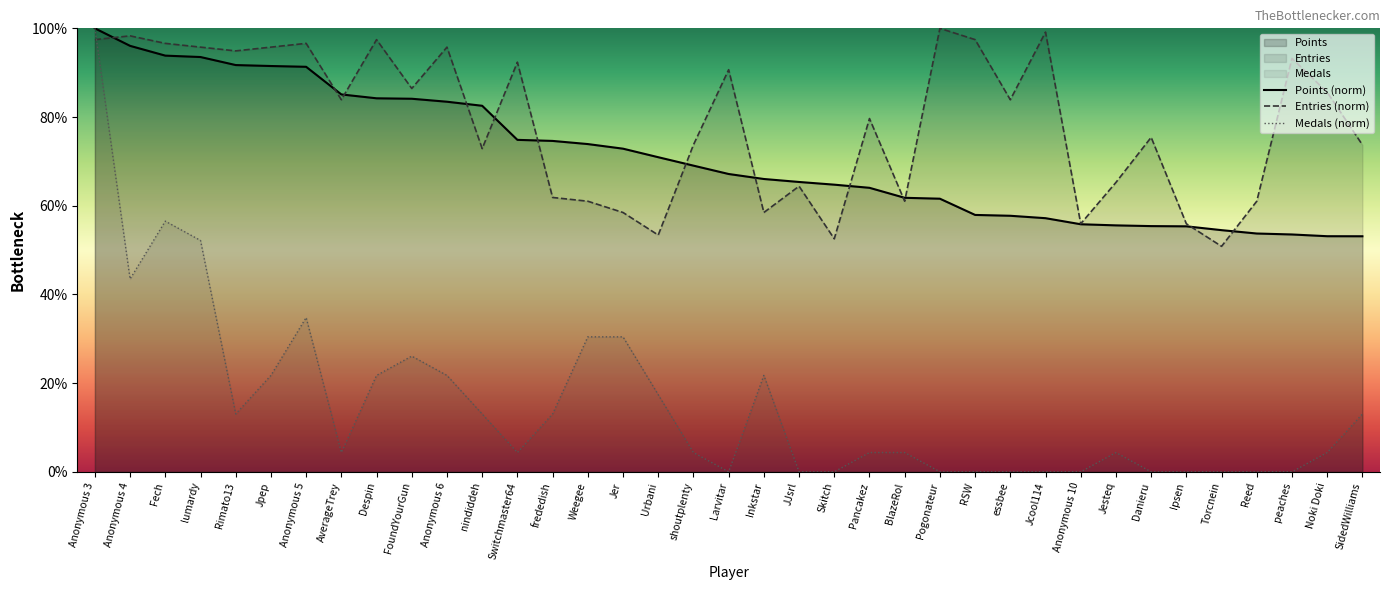

List the labels in order of Entries value, largest first.

Pogonateur, Jcool114, Anonymous 4, Anonymous 3, Despin, RSW, Fech, Anonymous 5, lumardy, Jpep, Anonymous 6, Rimato13, peaches, Switchmaster64, Larvitar, FoundYourGun, Noki Doki, AverageTrey, essbee, Pancakez, Danieru, shoutplenty, SidedWilliams, nindiddeh, Jesteq, JJsrl, frededish, Weegee, BlazeRol, Reed, Jer, Inkstar, Anonymous 10, Ipsen, Urbani, Skitch, Torcnein